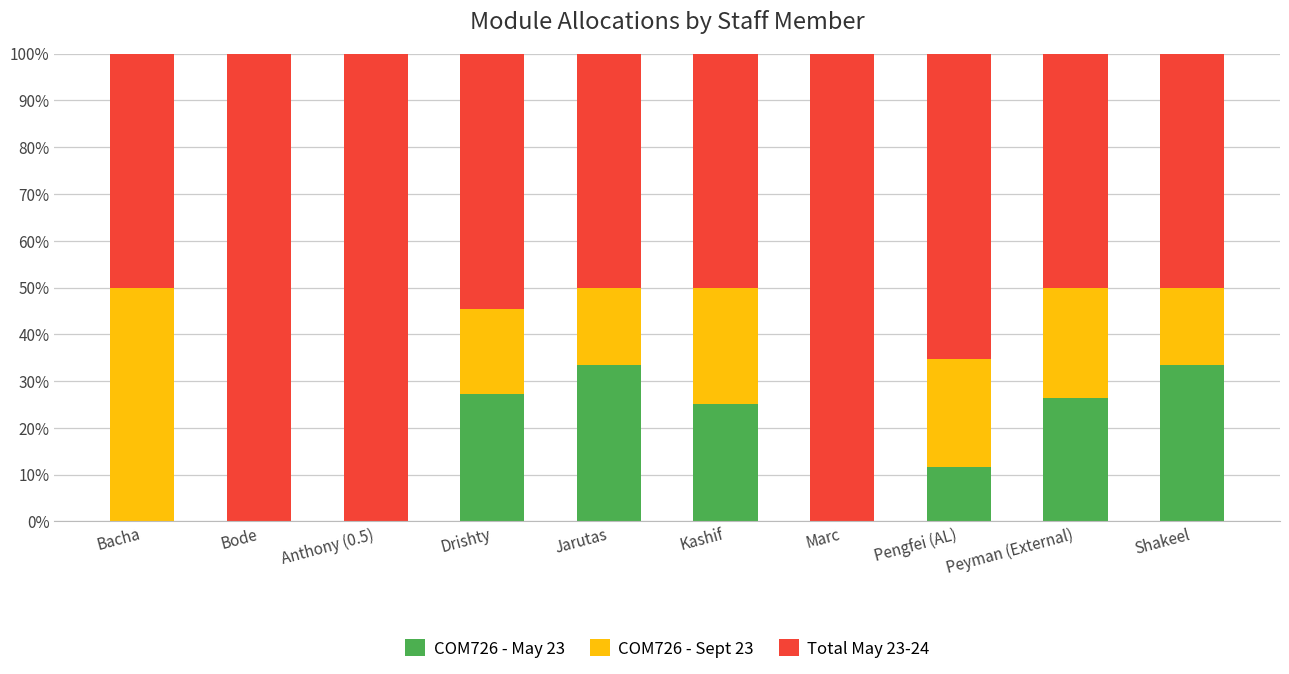

The COM726 - May 23 series shows 33.3 at Jarutas. True or false?

True